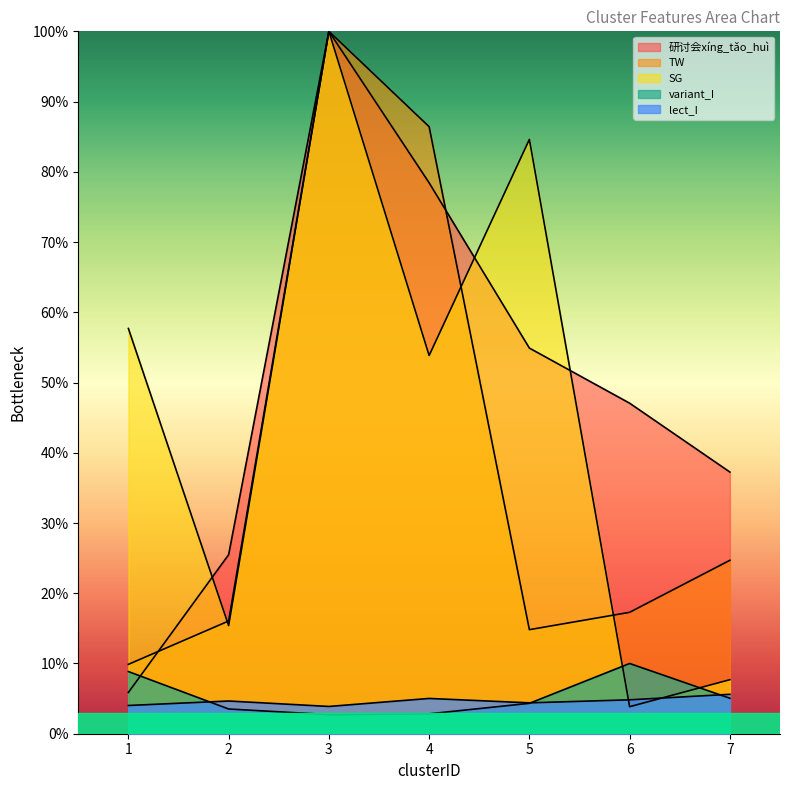

What is the total value across all series at 1?

86.3